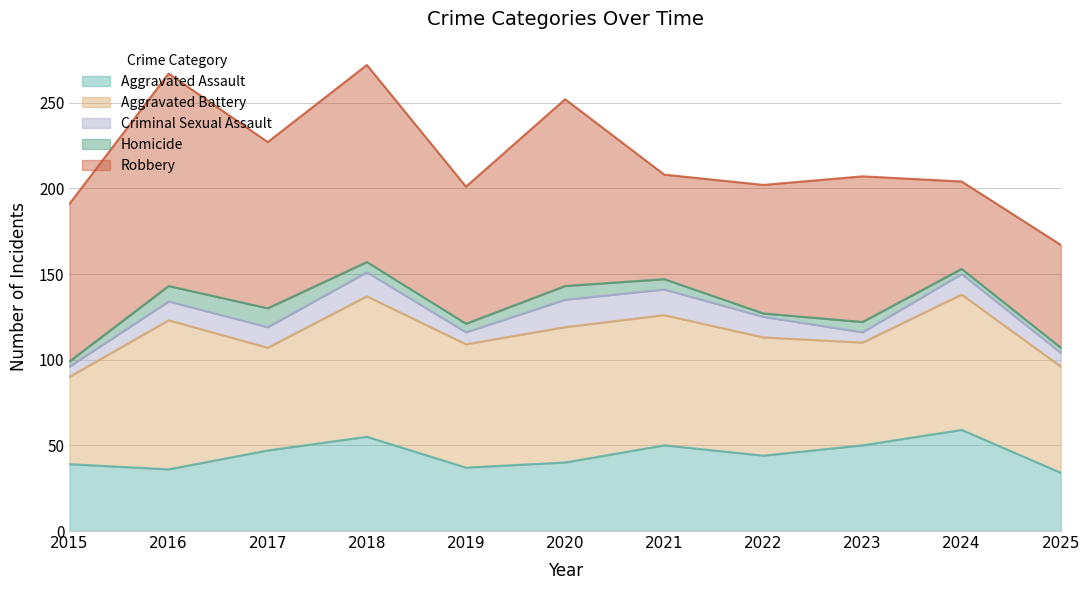

Between 2017 and 2023, which is larger?

2023